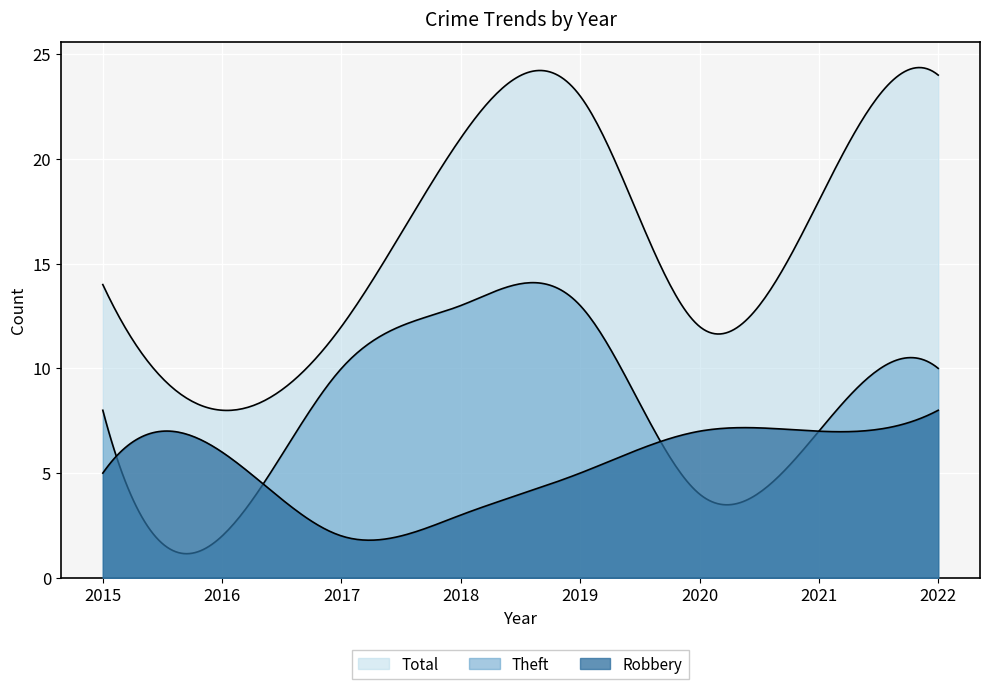

Reading left to right, list all the values displayed in this chart.

Robbery: 2015=5	2016=6	2017=2	2018=3	2019=5	2020=7	2021=7	2022=8
Theft: 2015=8	2016=2	2017=10	2018=13	2019=13	2020=4	2021=7	2022=10
Total: 2015=14	2016=8	2017=12	2018=21	2019=23	2020=12	2021=18	2022=24